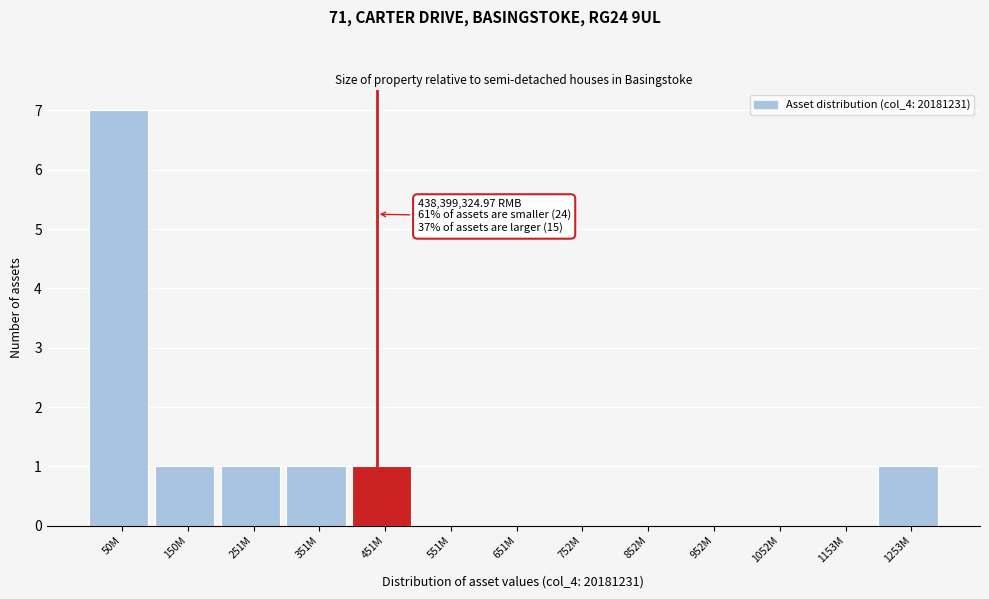

Reading left to right, what are all the values shown in this chart?

50M=7	150M=1	251M=1	351M=1	451M=1	551M=0	651M=0	752M=0	852M=0	952M=0	1052M=0	1153M=0	1253M=1